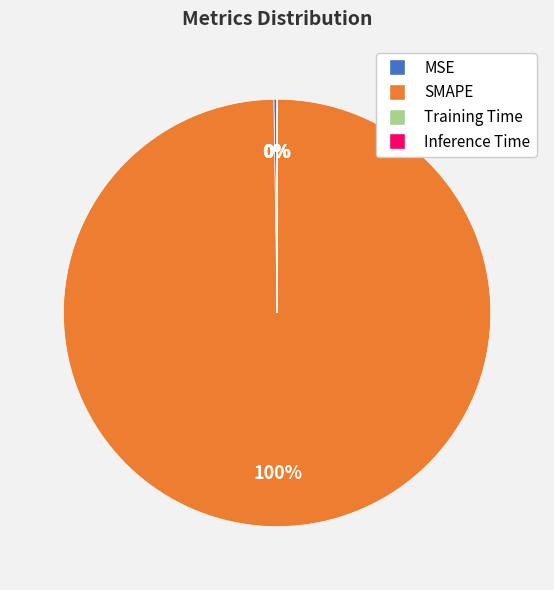

To the nearest percent, what is the difference between the largest and smallest slice percentages?

100%